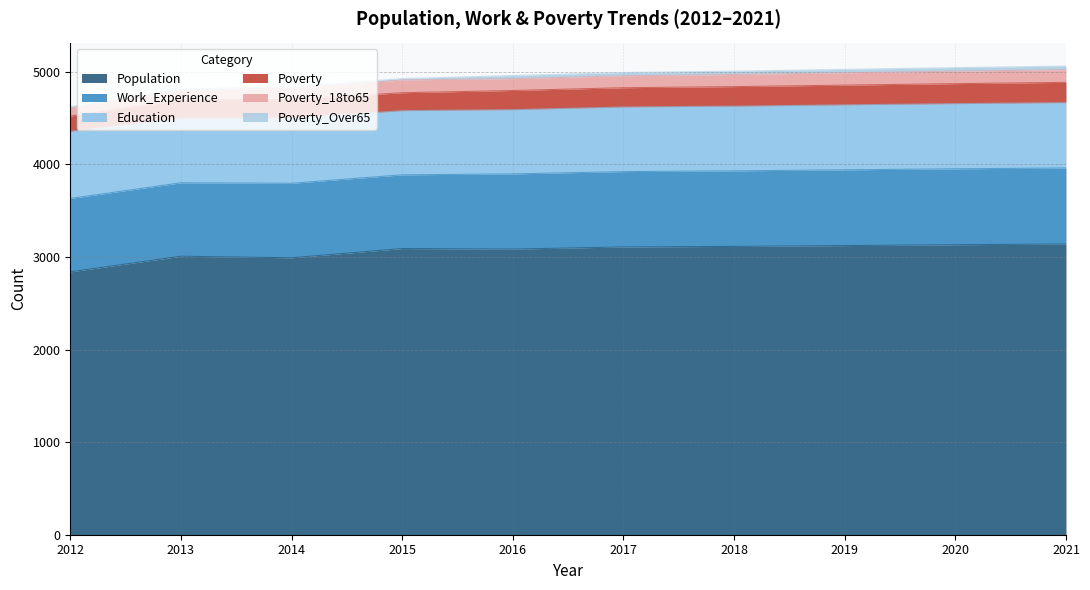

True or false: Work_Experience and Education intersect in this chart.

False